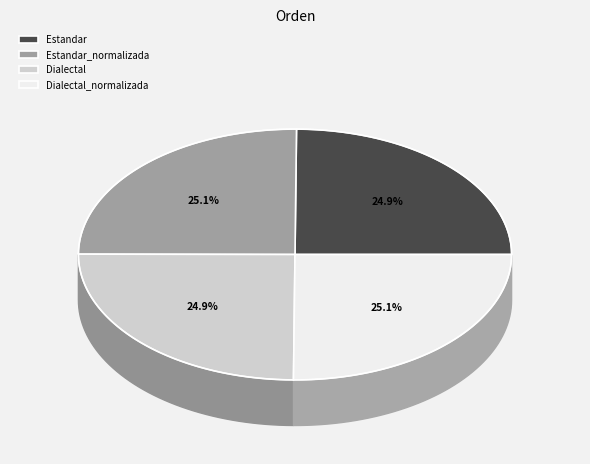

Which category has the biggest portion of the pie?

Dialectal_normalizada